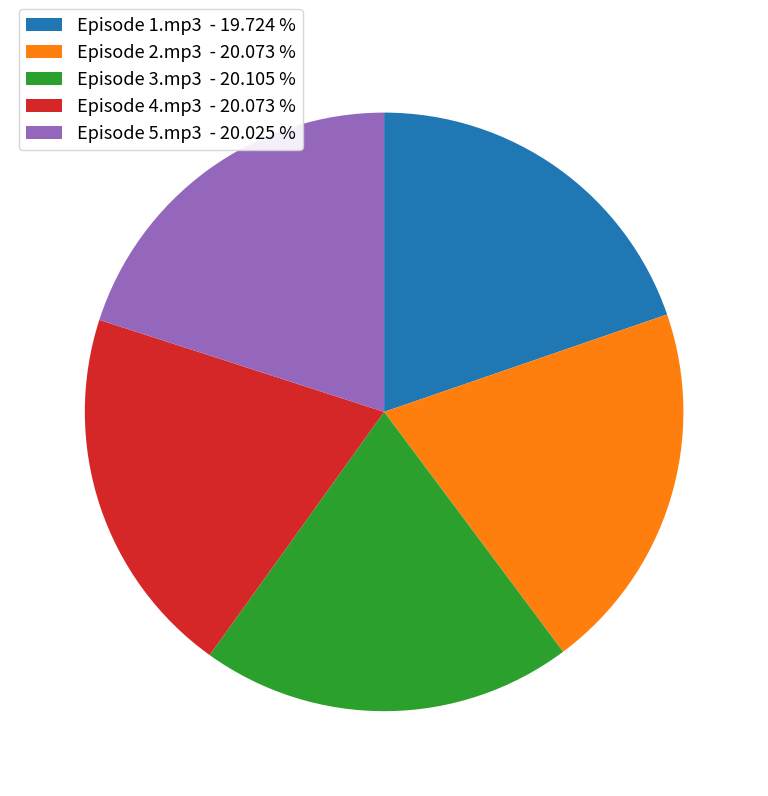

How many slices are in this pie chart?

5